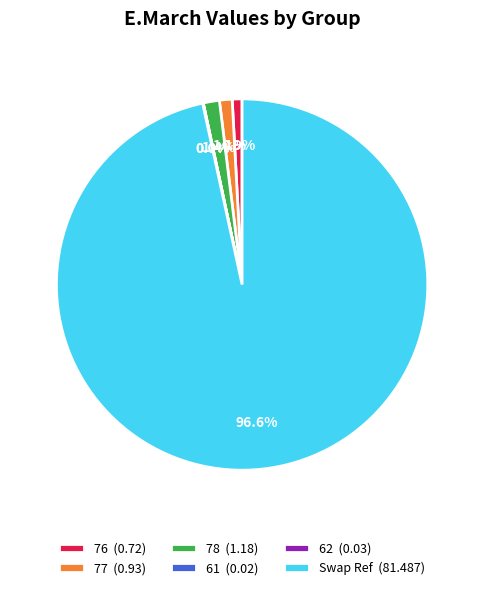

Is there a majority slice in this chart?

Yes